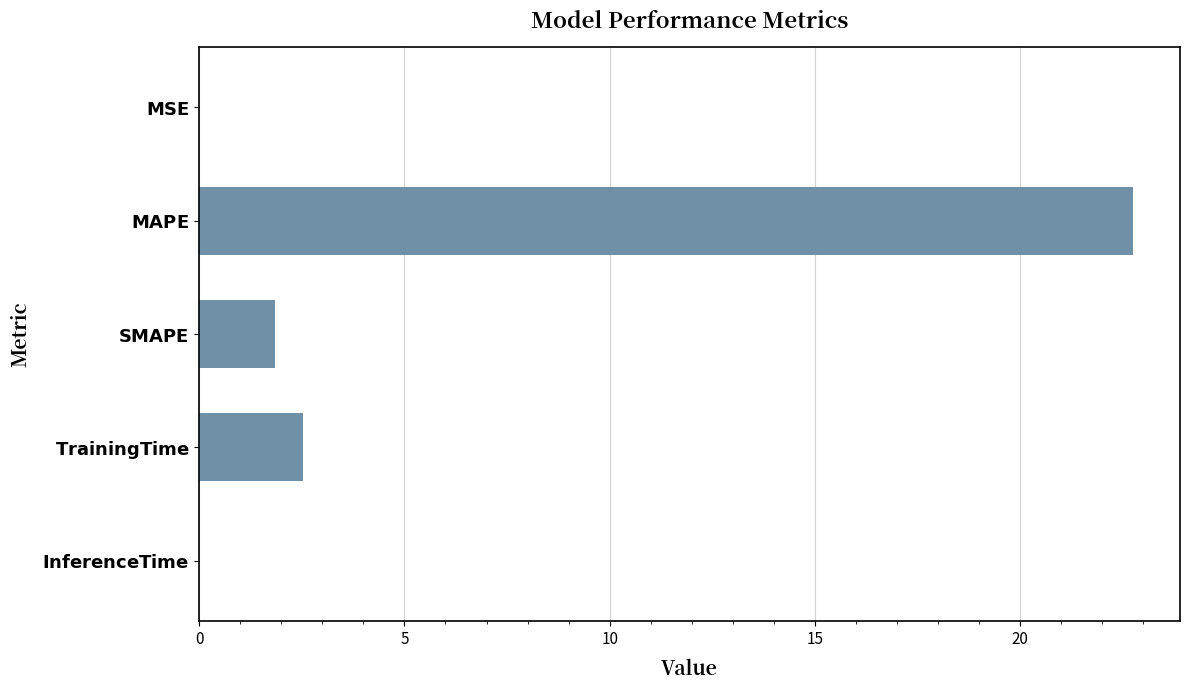

What is the sum of all values?

27.1